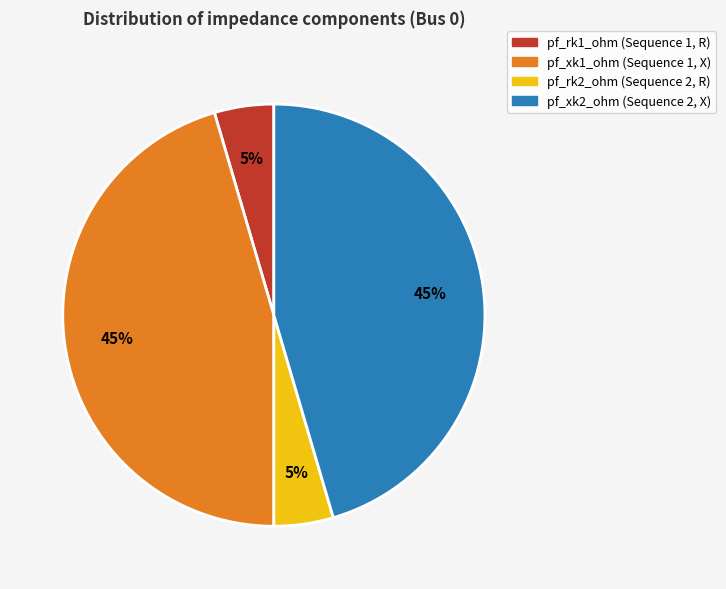

What percentage is the pf_xk2_ohm (Sequence 2, X) slice, to the nearest percent?

45%